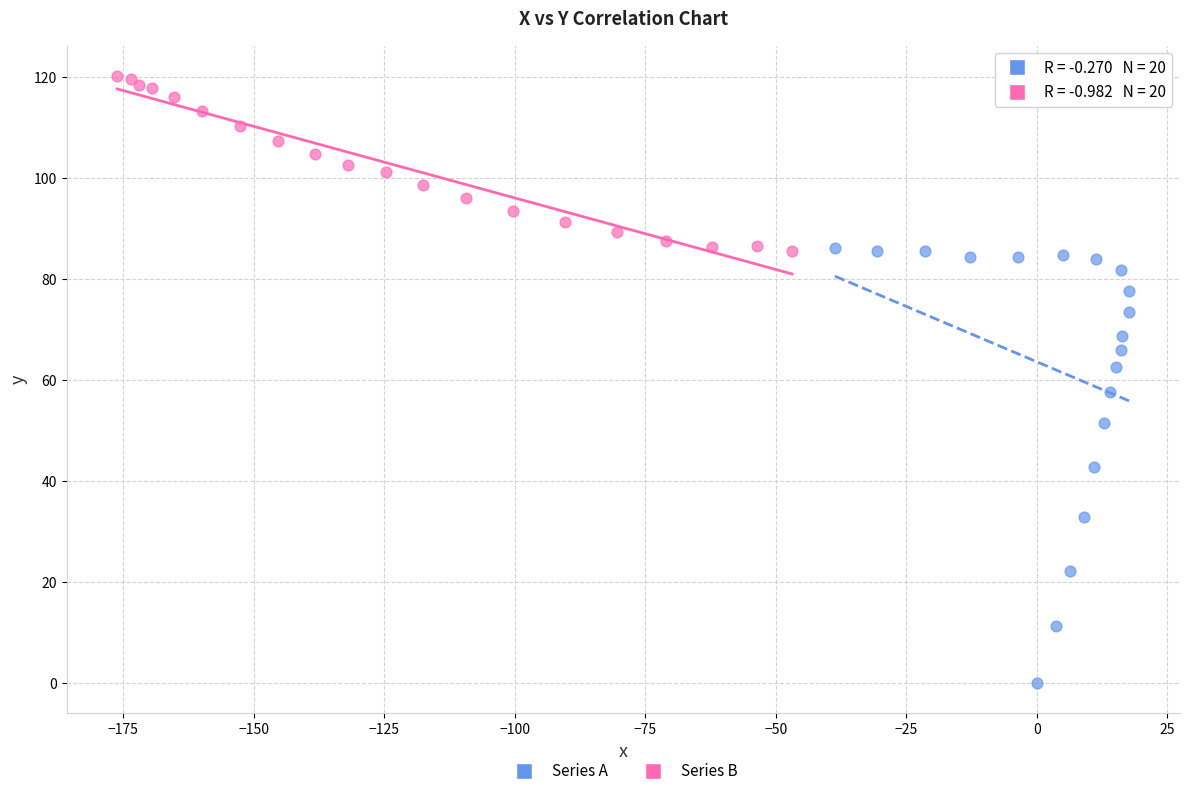

Which series contains the lowest Y value?

Series A